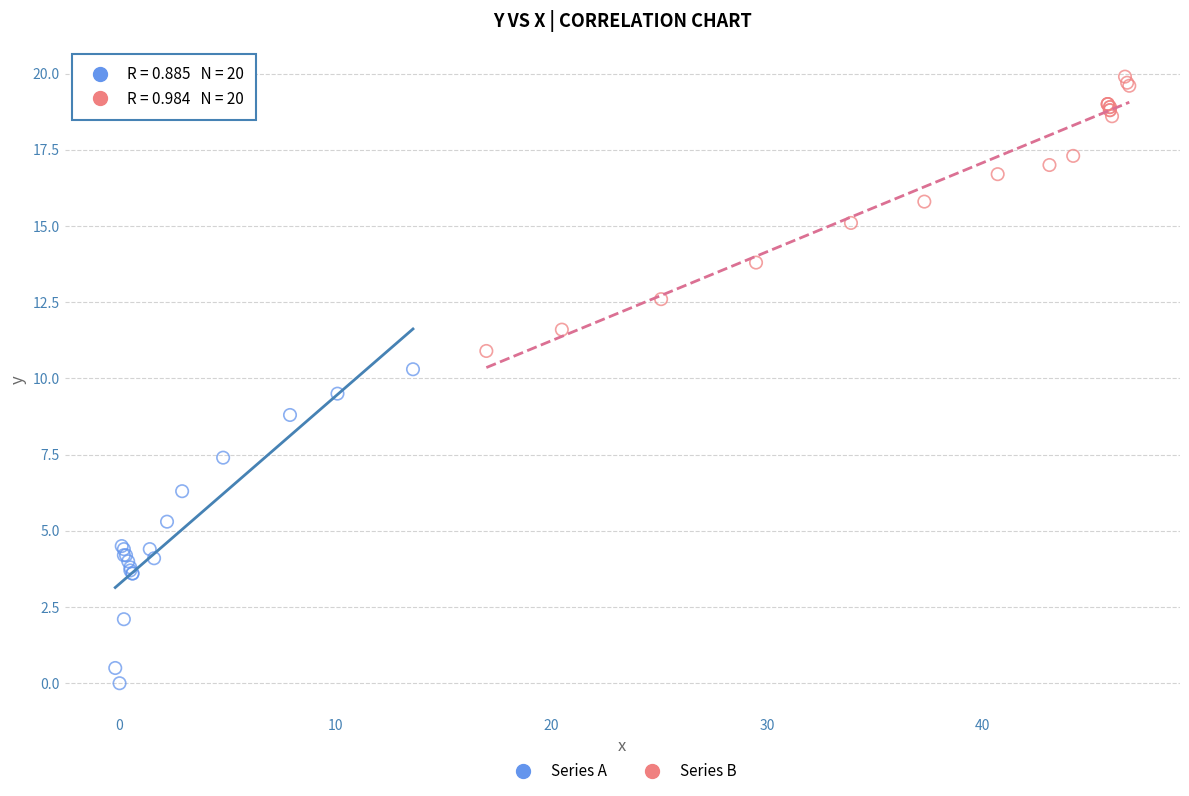

Which series has the largest Y range (max minus min)?

Series A